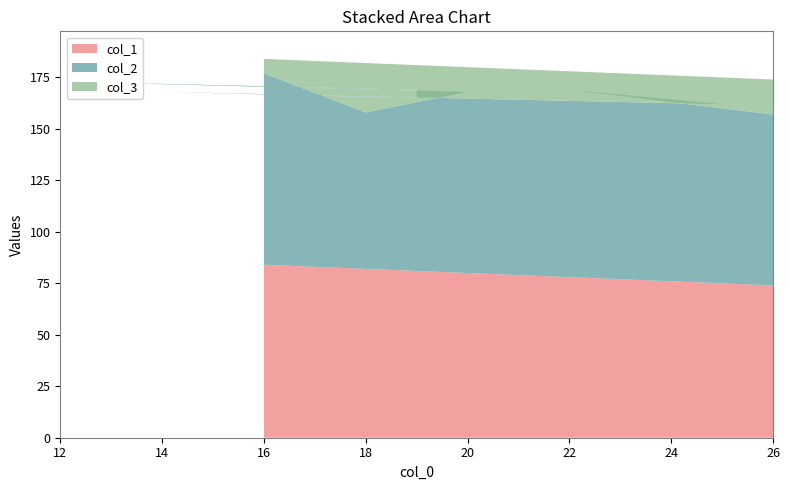

Reading left to right, what are all the values shown in this chart?

col_1: 84	82	80	88	81	81	86	75	78	74
col_2: 93	76	88	85	88	84	82	87	91	83
col_3: 7	24	12	15	12	16	18	13	9	17